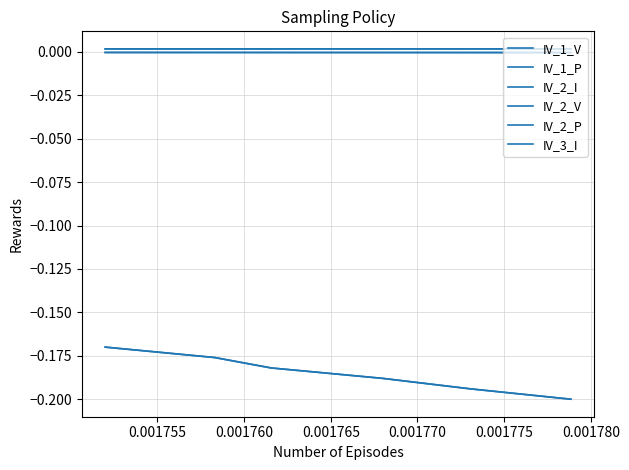

True or false: IV_2_P and IV_2_I intersect in this chart.

False